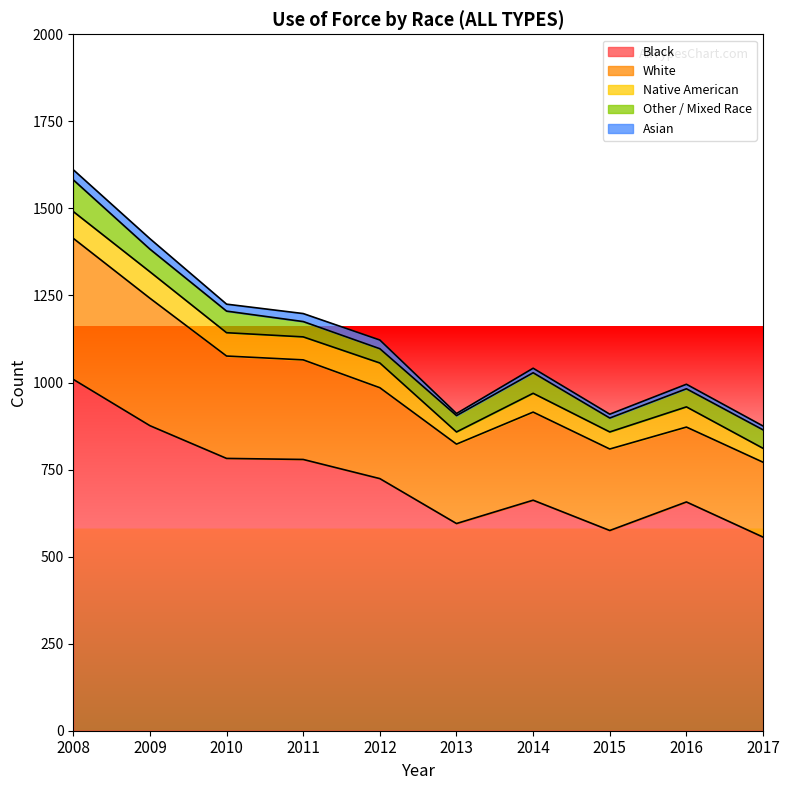

Does the chart display data point markers on the line(s)?

No